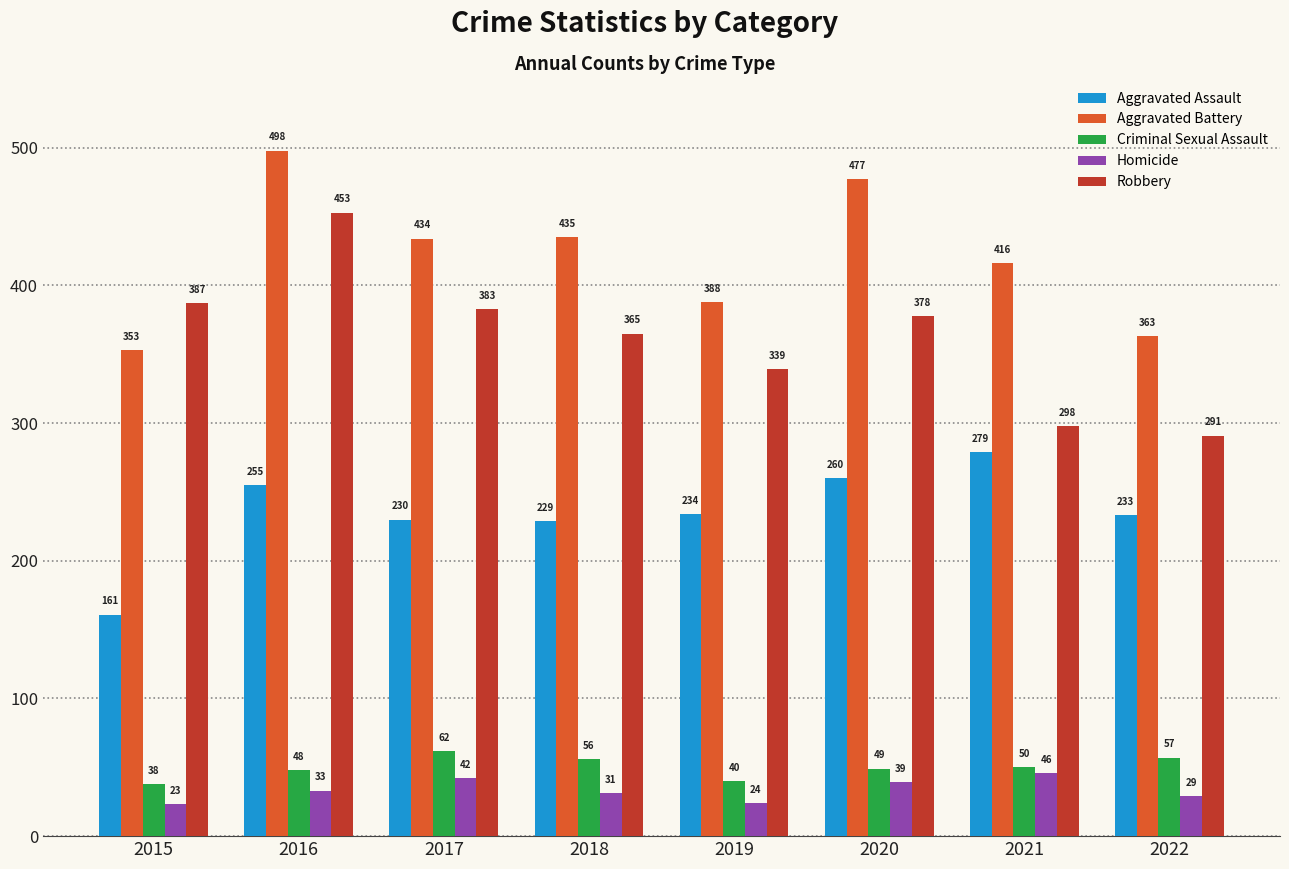

At which category is the sum across all series the highest?

2016